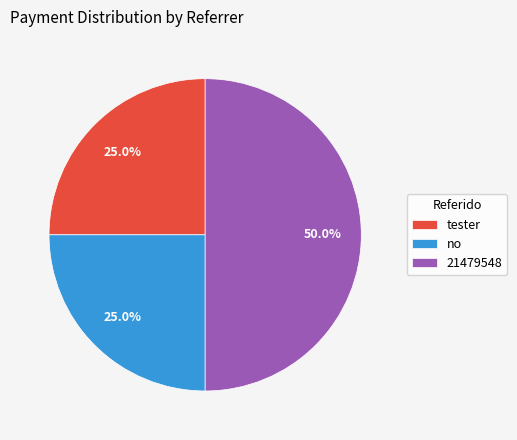

Which category has the biggest portion of the pie?

21479548